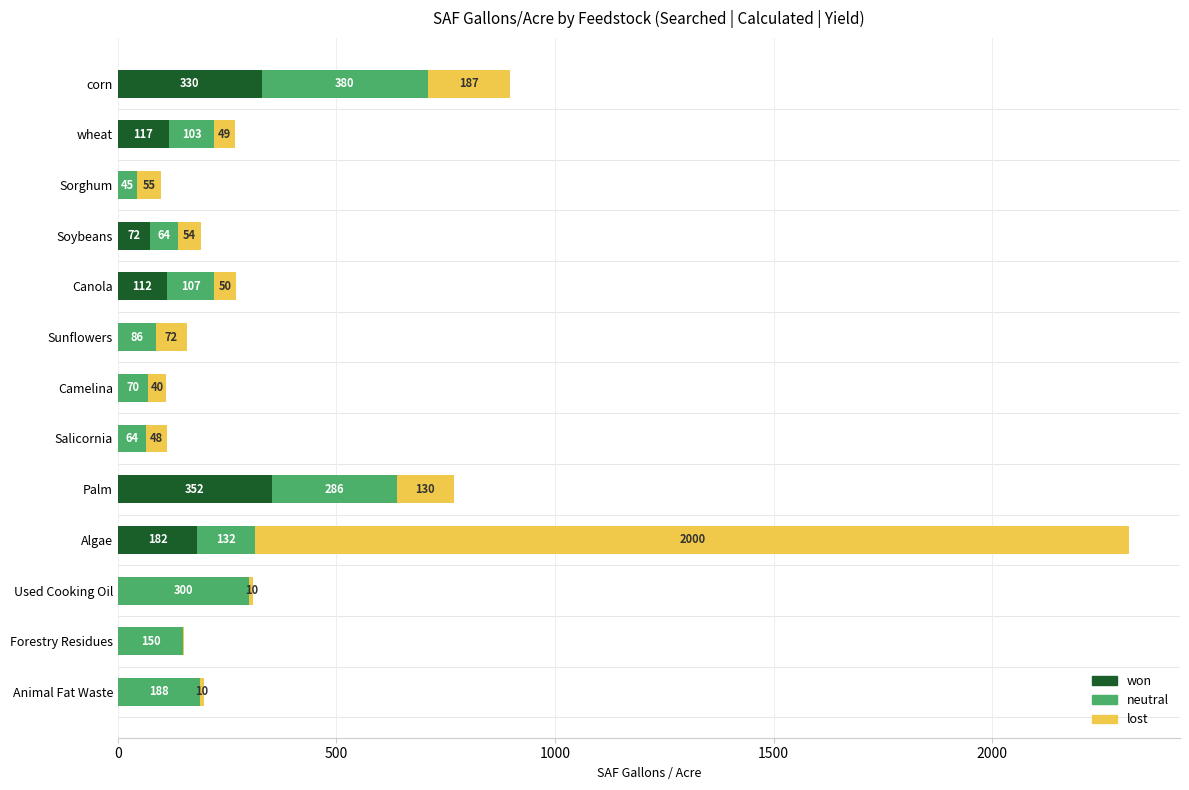

Is it true that won equals 0.0 at Sunflowers?

True